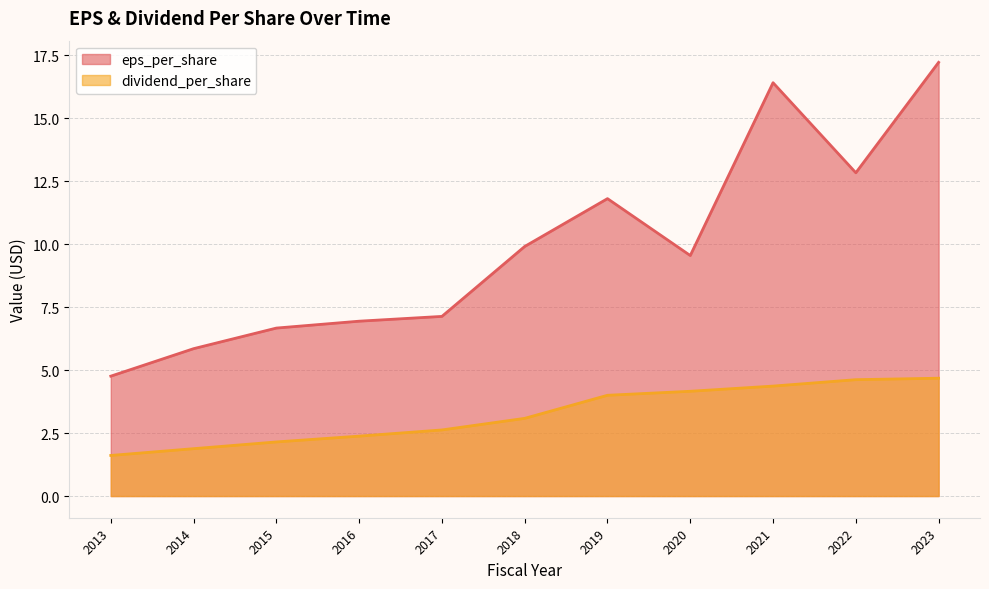

What is the value of the dividend_per_share point at the 4th from the left?

2.4